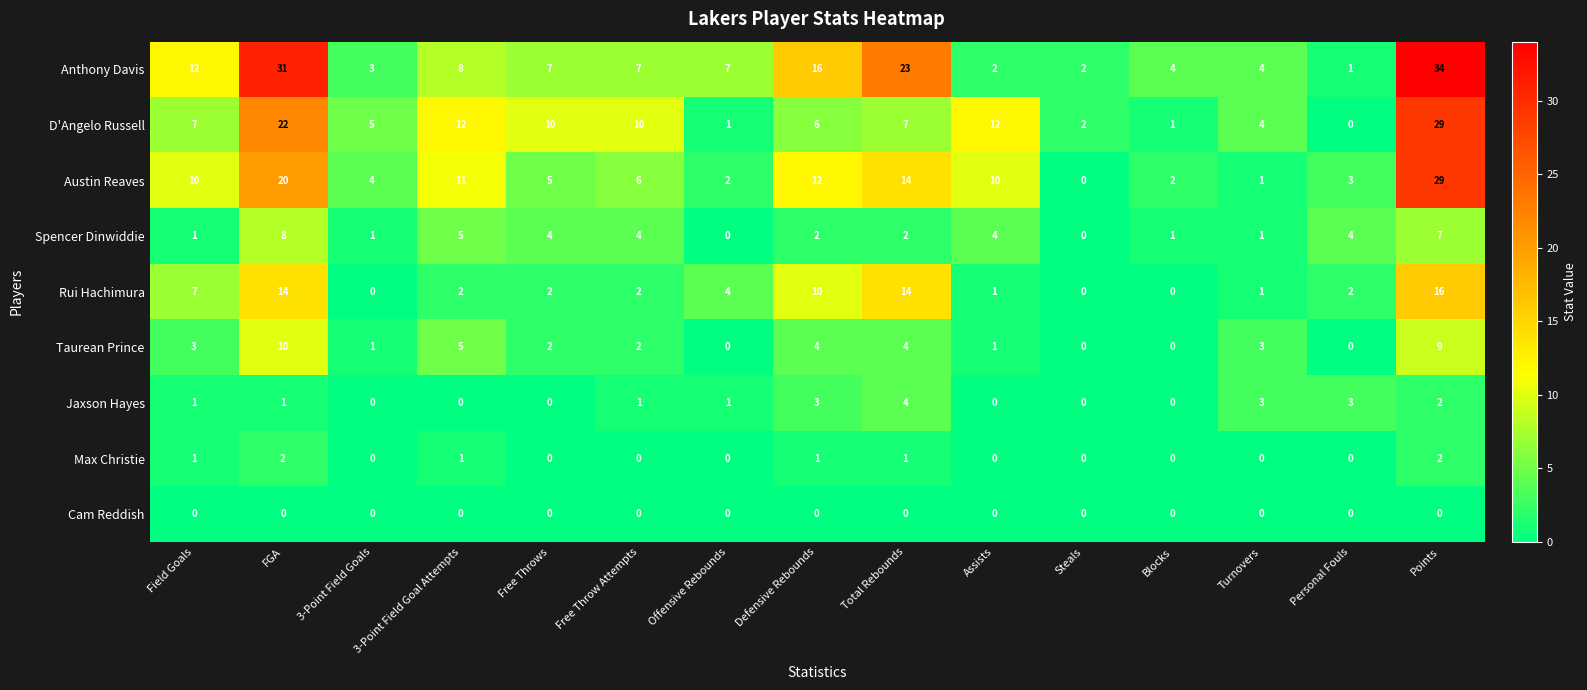

Is it true that Taurean Prince equals 4 at Defensive Rebounds?

True